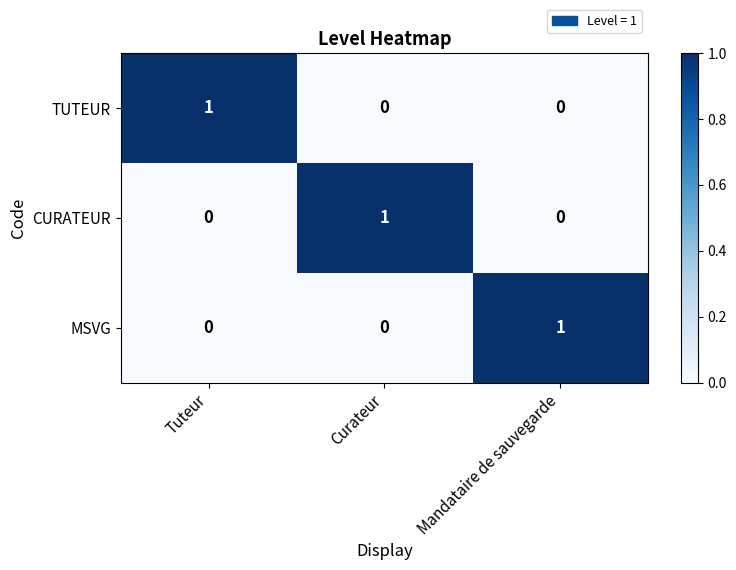

What is the total value across all series at Mandataire de sauvegarde?

1